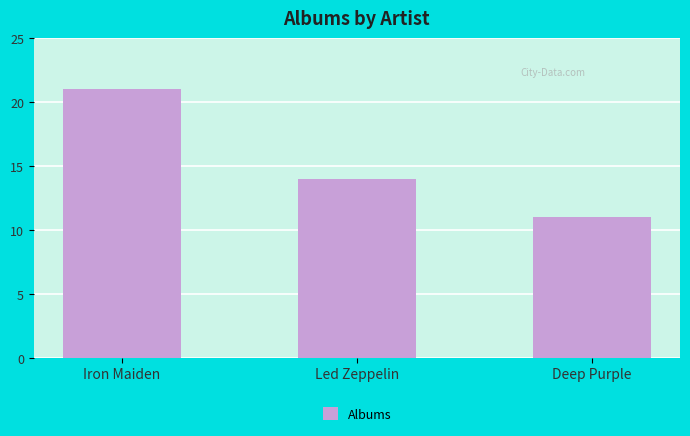

Which has a higher value, Iron Maiden or Deep Purple?

Iron Maiden